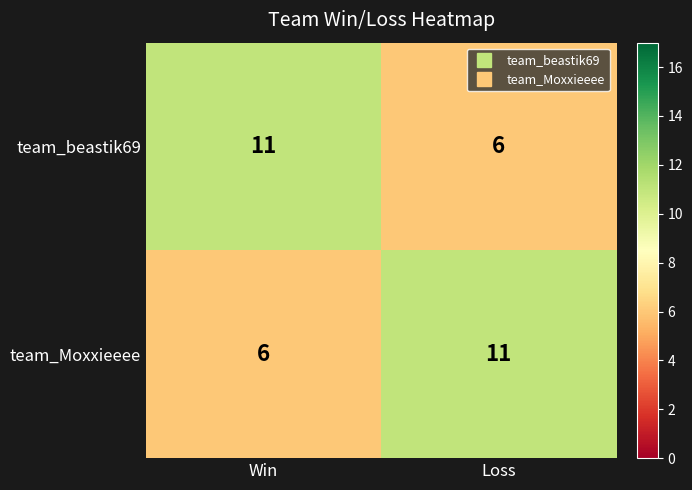

What is the spread (max minus min) of values at Loss?

5